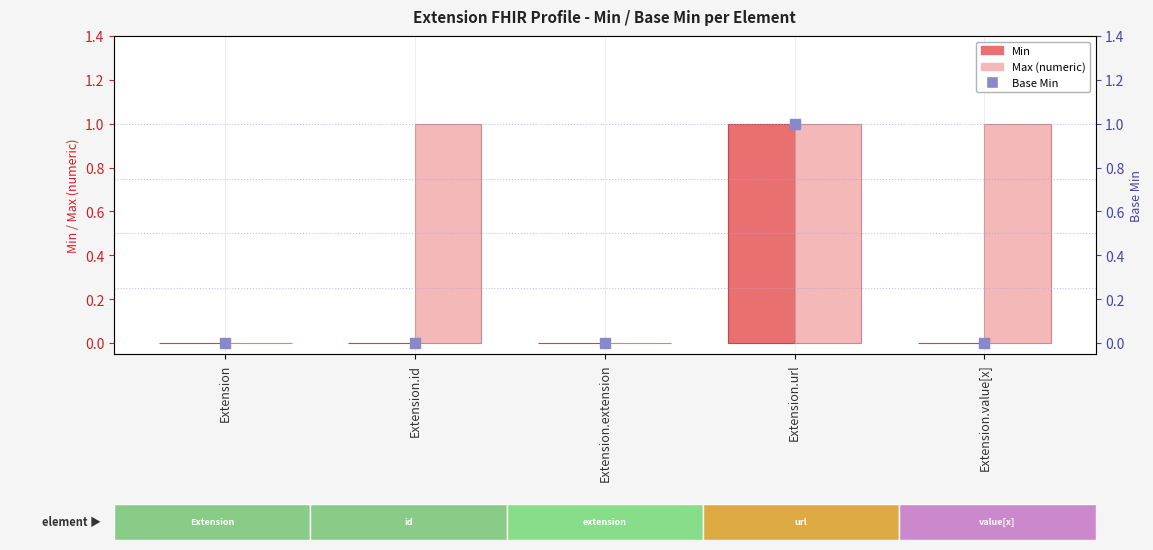

Which series has the largest total across all categories?

Max (numeric)